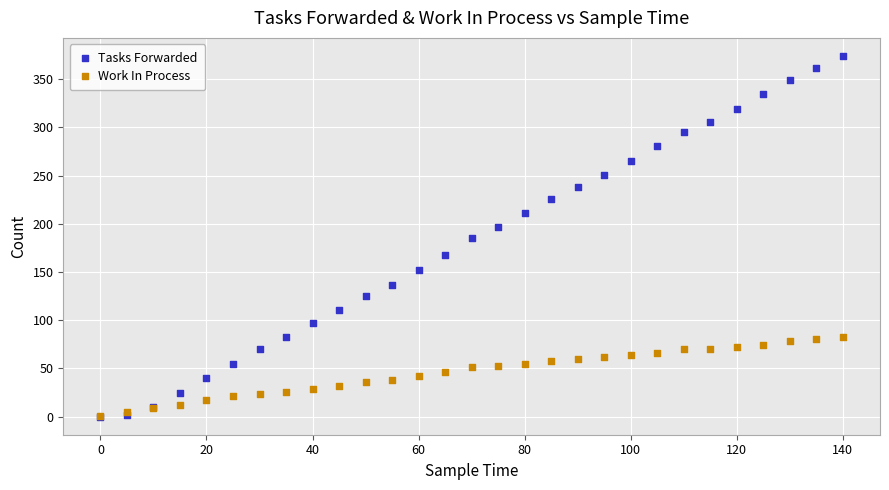

What are all the series names shown in the legend?

Tasks Forwarded, Work In Process